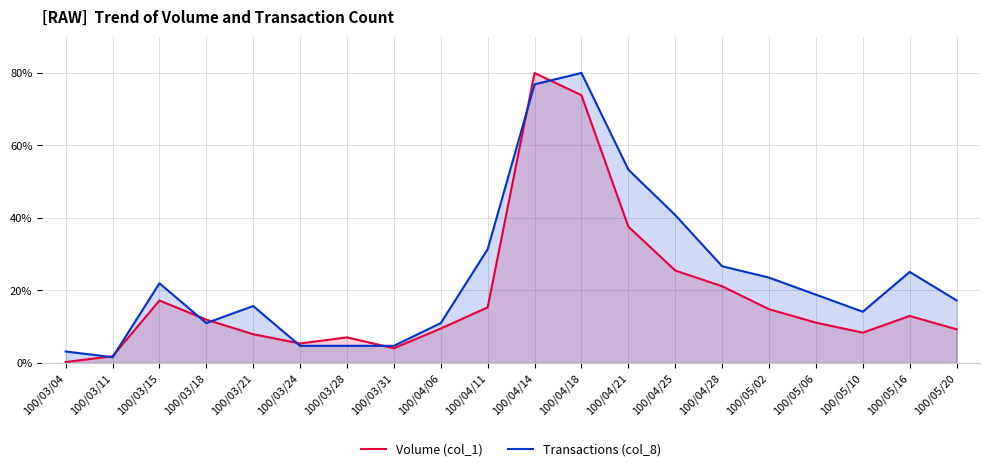

What is the difference between the second highest and second lowest values in the Volume (col_1) series?

72.0